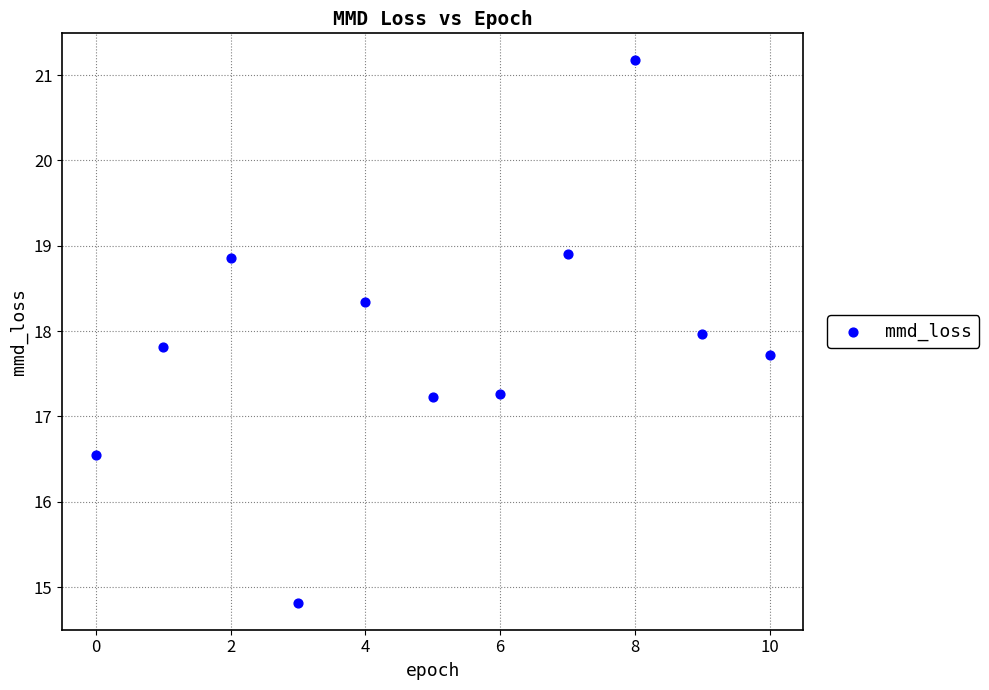

What is the average Y value?

17.9